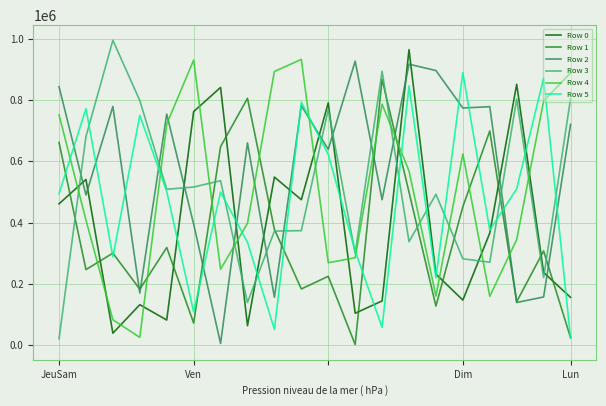

What is the highest value of the Row 5 series?

889629